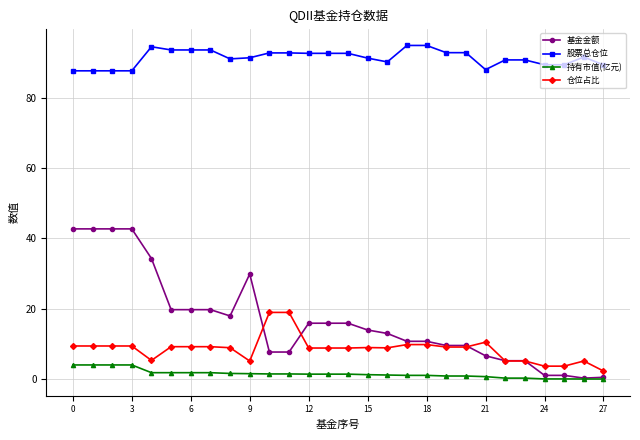

True or false: 仓位占比 has more than 0 interior local peaks.

True